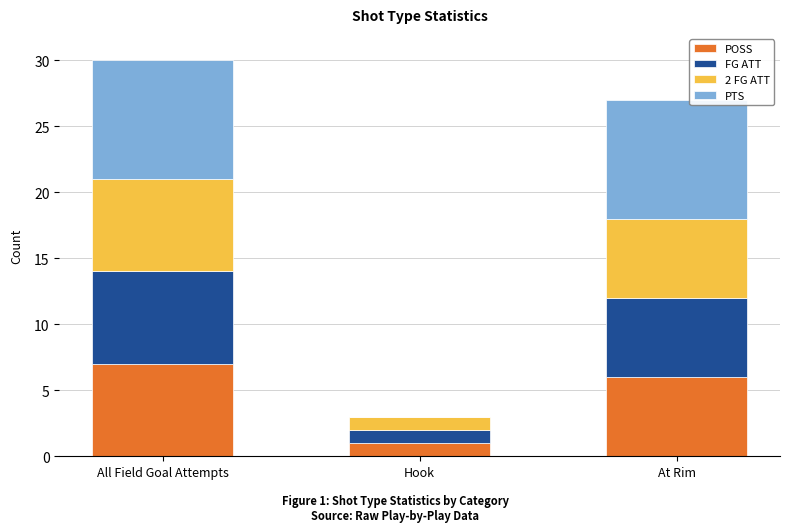

At which label does POSS reach its peak?

All Field Goal Attempts